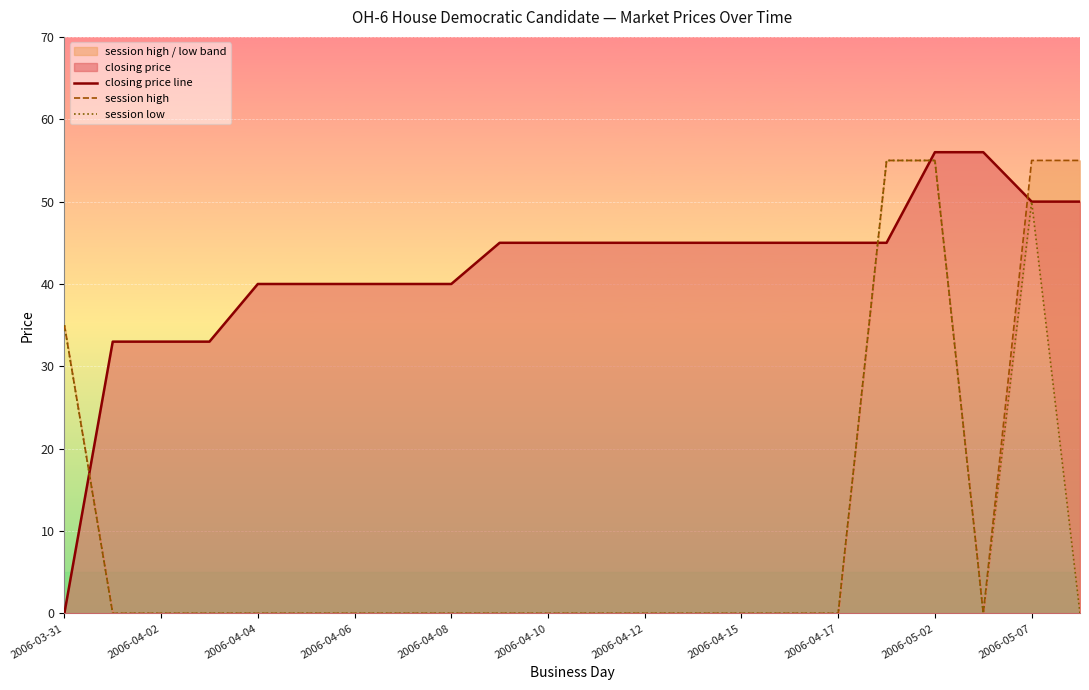

Is it true that closing price line equals 50 at 2006-04-04?

False